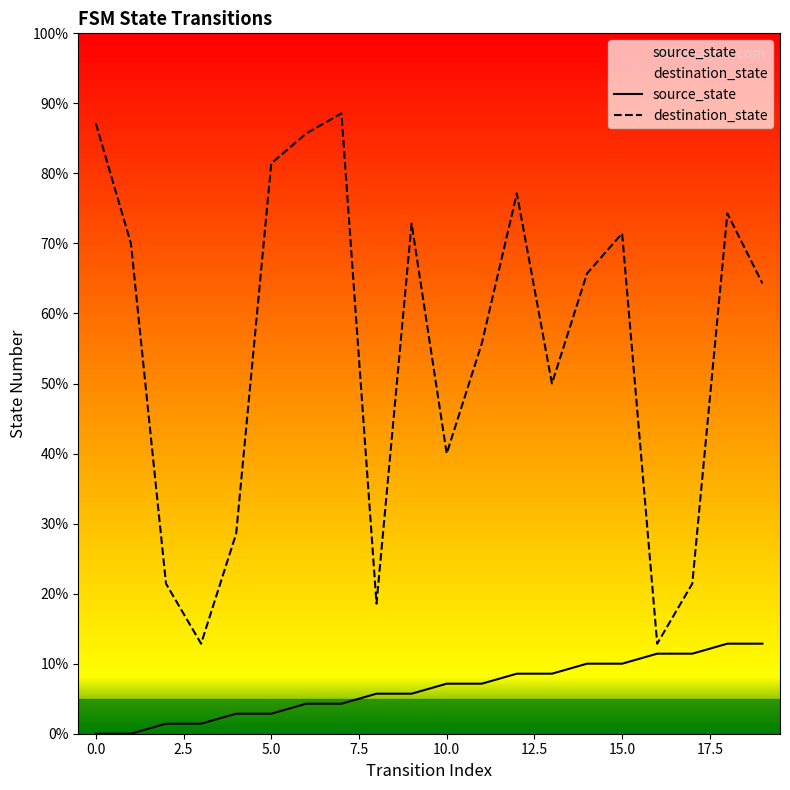

True or false: source_state and destination_state intersect in this chart.

False